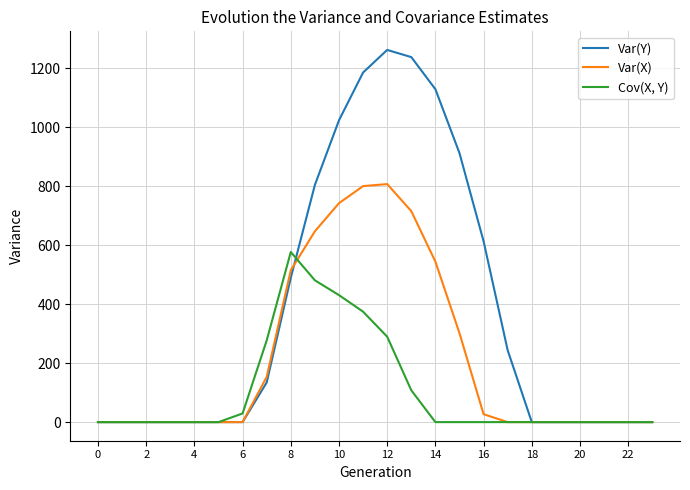

What is the maximum value shown in the chart?

1261.6